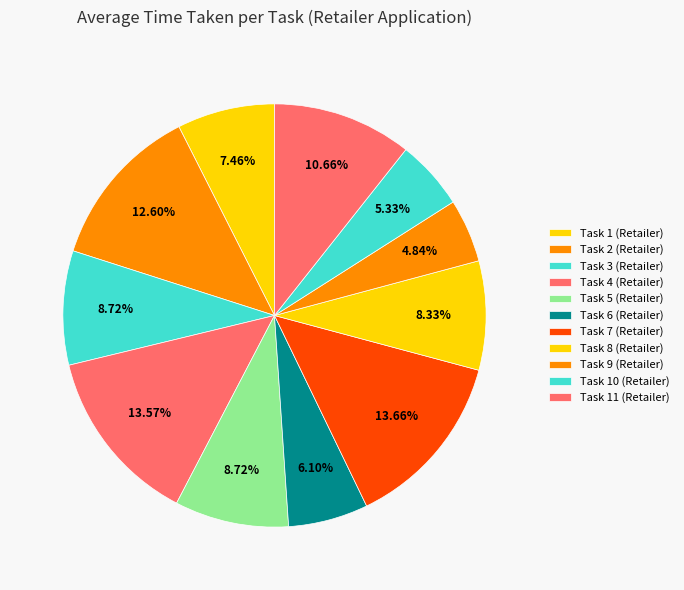

Which has a higher value, Task 11 (Retailer) or Task 6 (Retailer)?

Task 11 (Retailer)